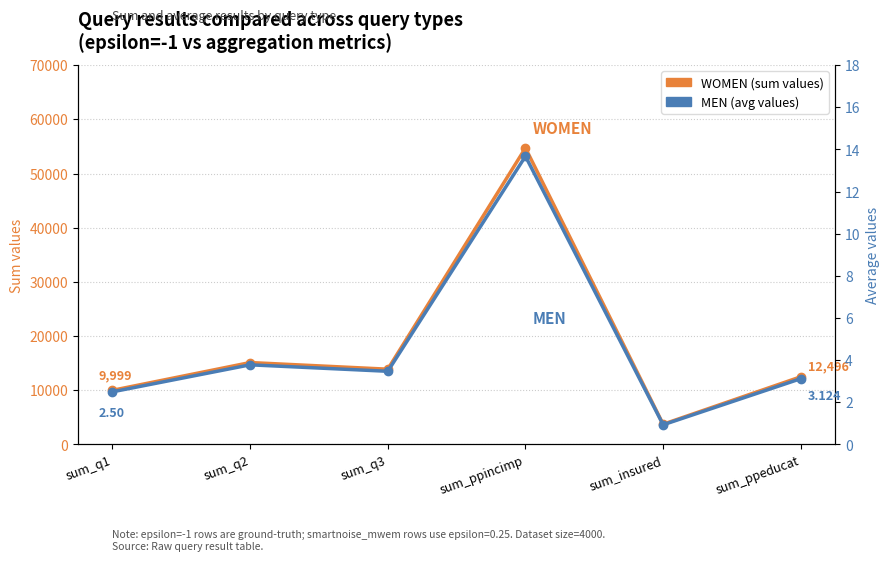

What is the difference between the highest and lowest values at sum_insured?

3740.1